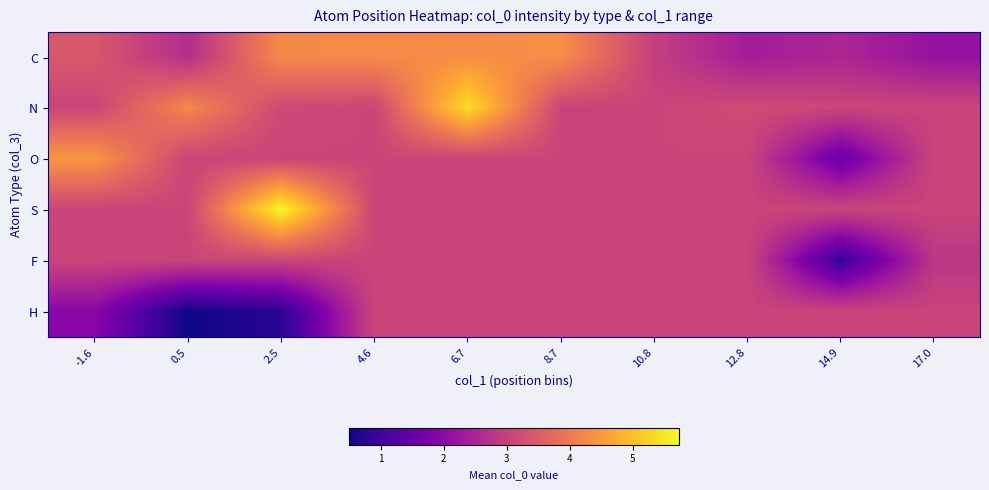

Which has a higher value, 14.9 or 2.5?

2.5